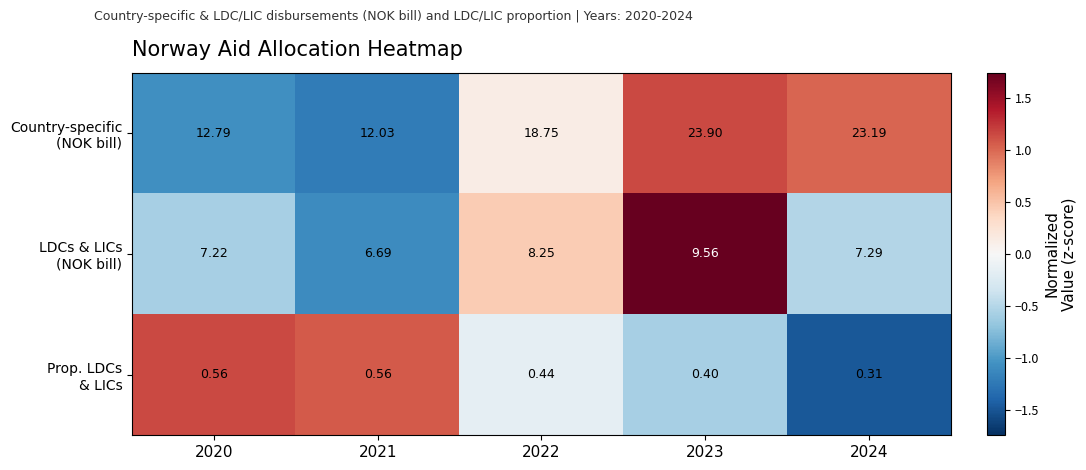

Which series has the largest total across all categories?

Country-specific (NOK bill)